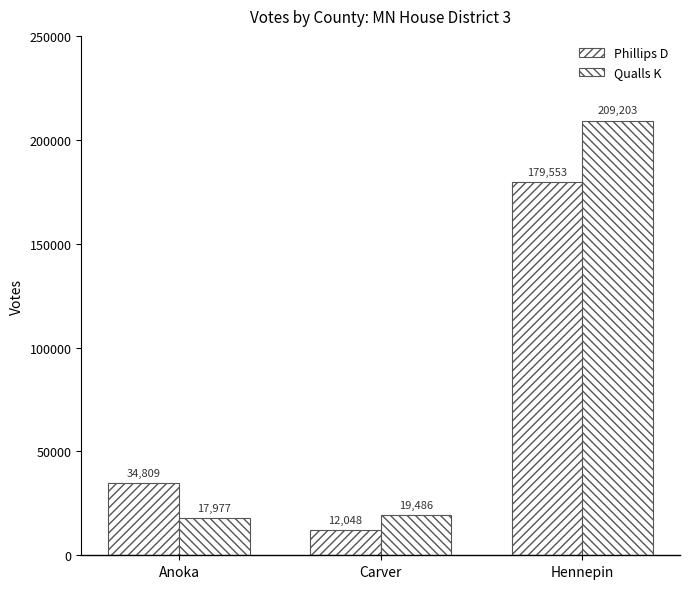

What is the total value across all series at Hennepin?

388756